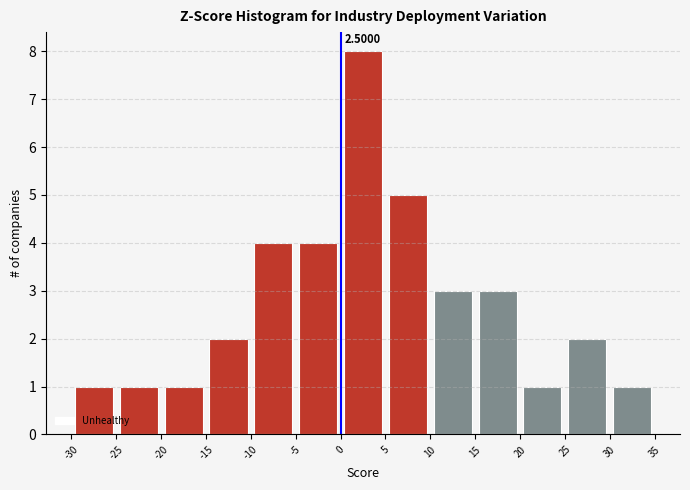

Which range on the x-axis has the tallest bar?

0 to 5